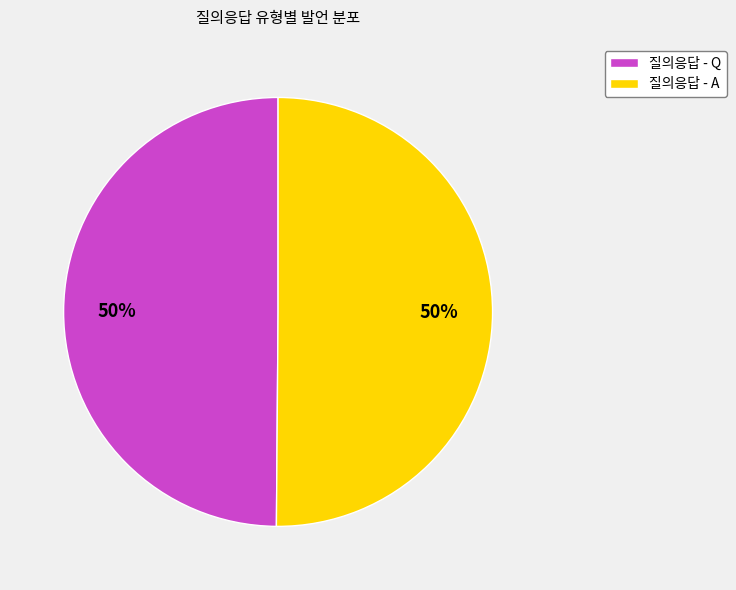

Count the number of slices in the pie.

2